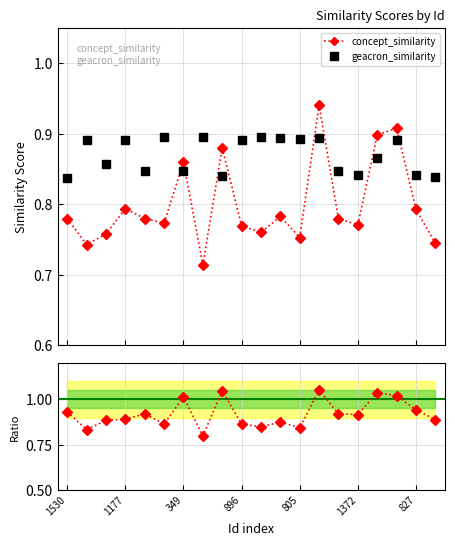

True or false: concept / geacron has more than 0 interior local peaks.

True